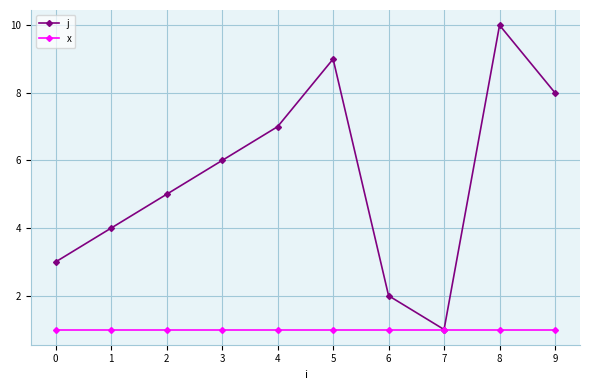

True or false: j has more than 1 interior local peaks.

True